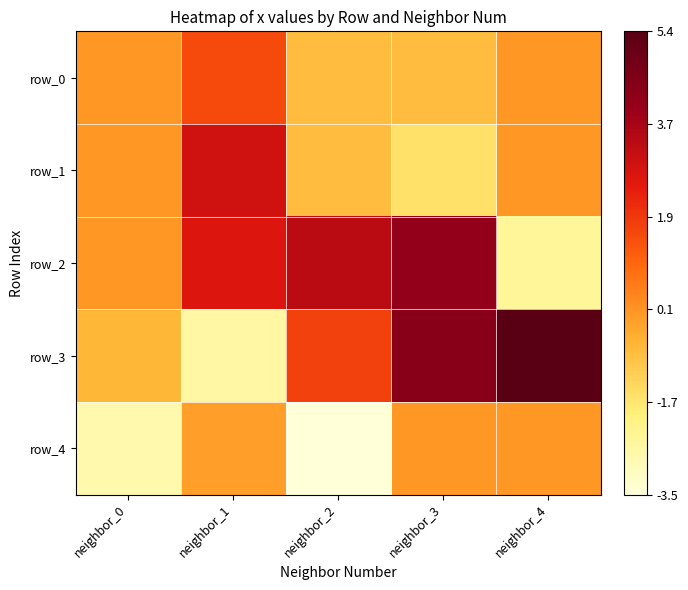

The row_2 series shows -2.4 at neighbor_4. True or false?

True